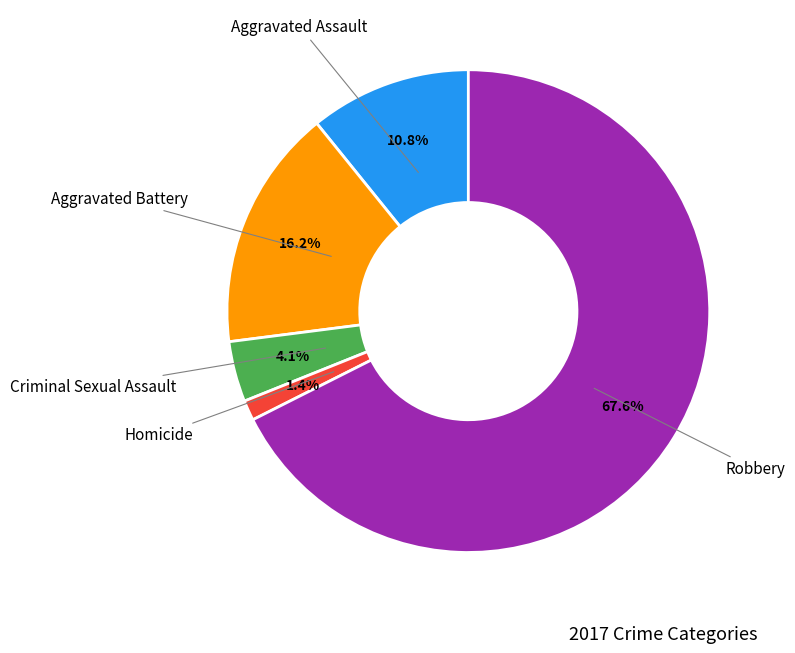

Is there a majority slice in this chart?

Yes